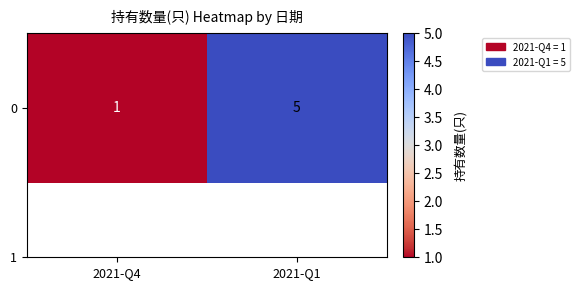

What is the difference between the values at 2021-Q1 and 2021-Q4?

4